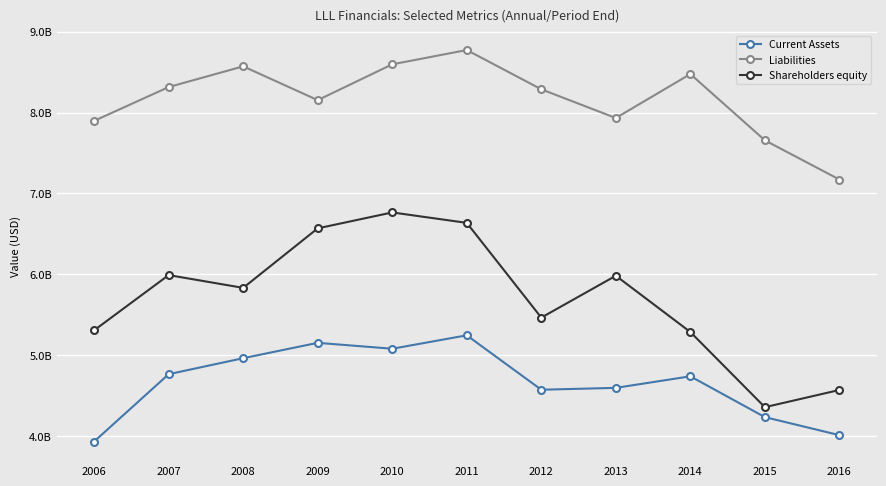

True or false: Shareholders equity and Liabilities intersect in this chart.

False